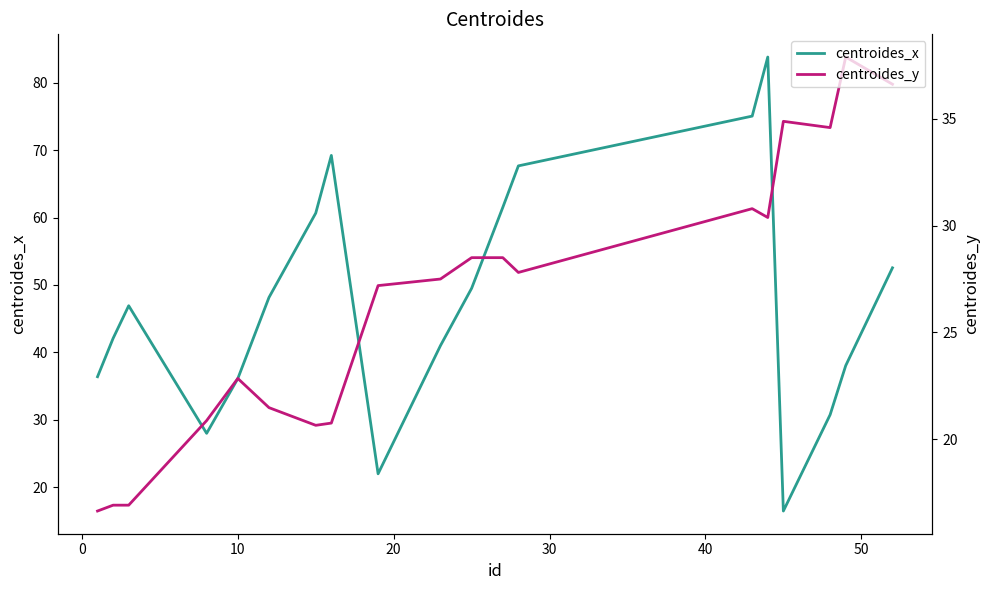

How many series are shown in this chart?

2